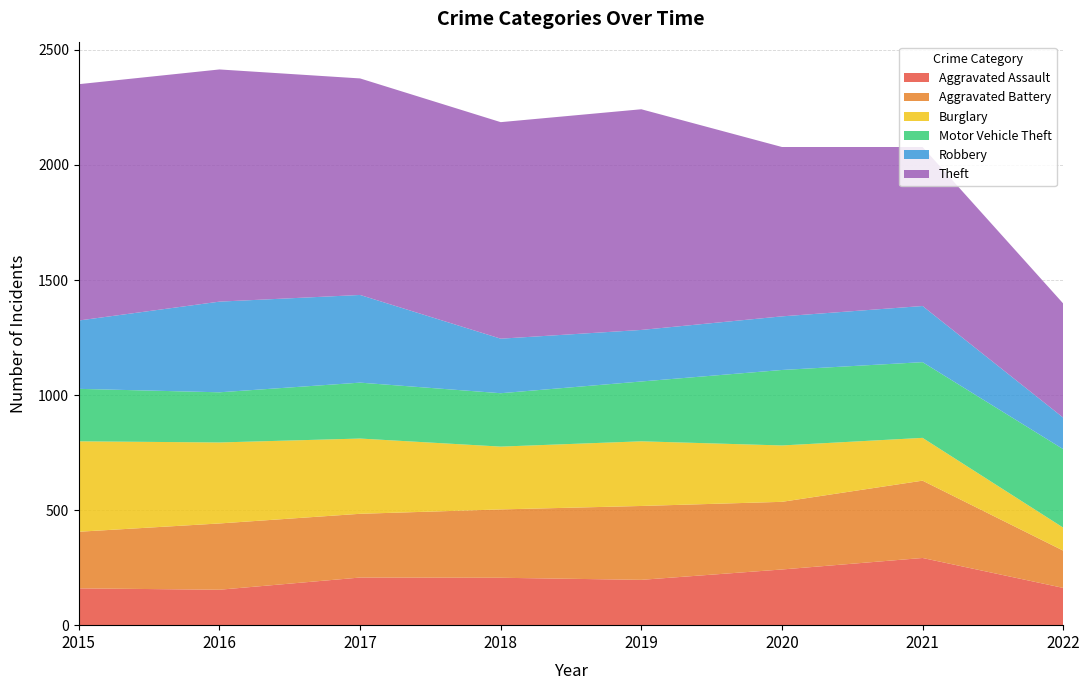

Reading left to right, extract all data points from this chart.

Aggravated Assault: 160	154	207	206	197	242	292	162
Aggravated Battery: 246	288	277	297	321	294	336	162
Burglary: 393	352	327	273	281	245	186	100
Motor Vehicle Theft: 228	218	243	232	260	328	329	341
Robbery: 297	394	381	237	224	233	244	137
Theft: 1027	1009	941	941	959	736	691	496